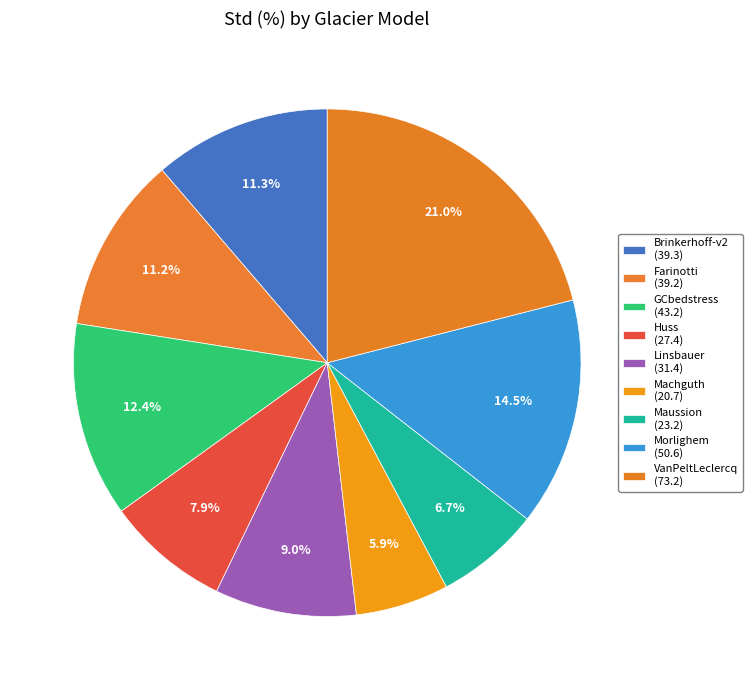

How many slices are in this pie chart?

9